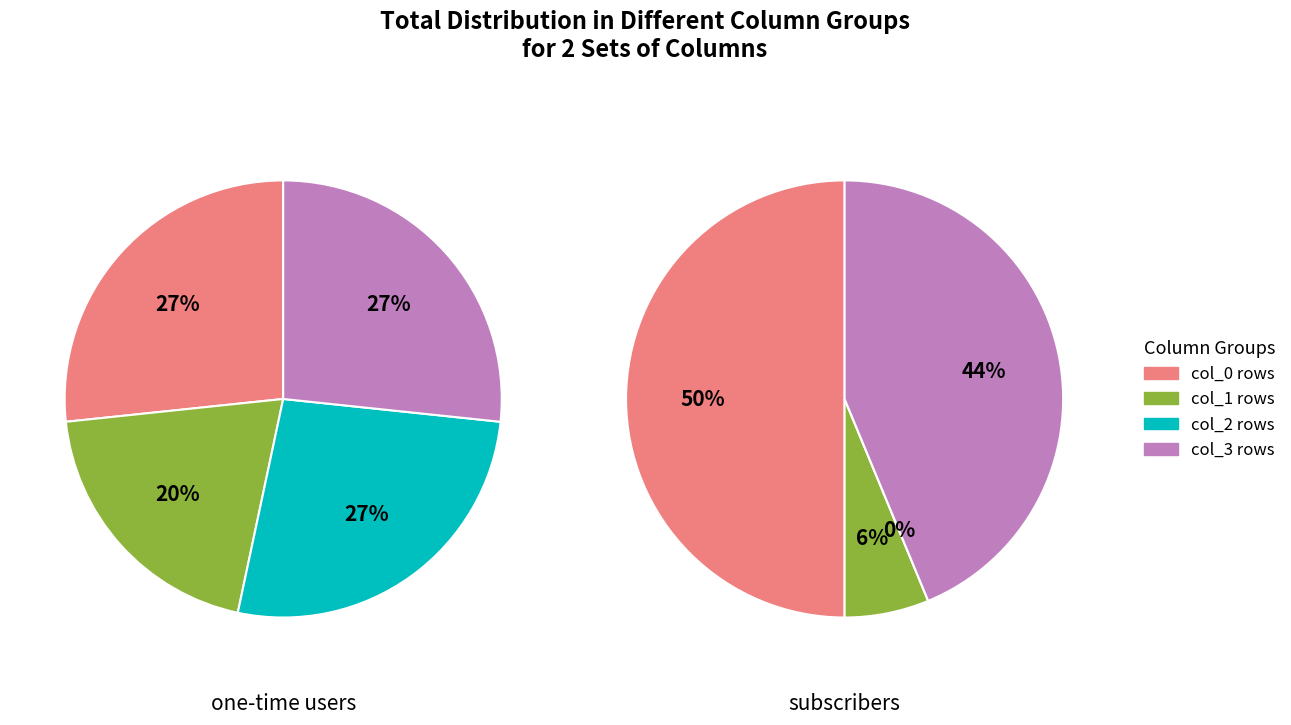

To the nearest percent, what portion does 14 represent?

7%